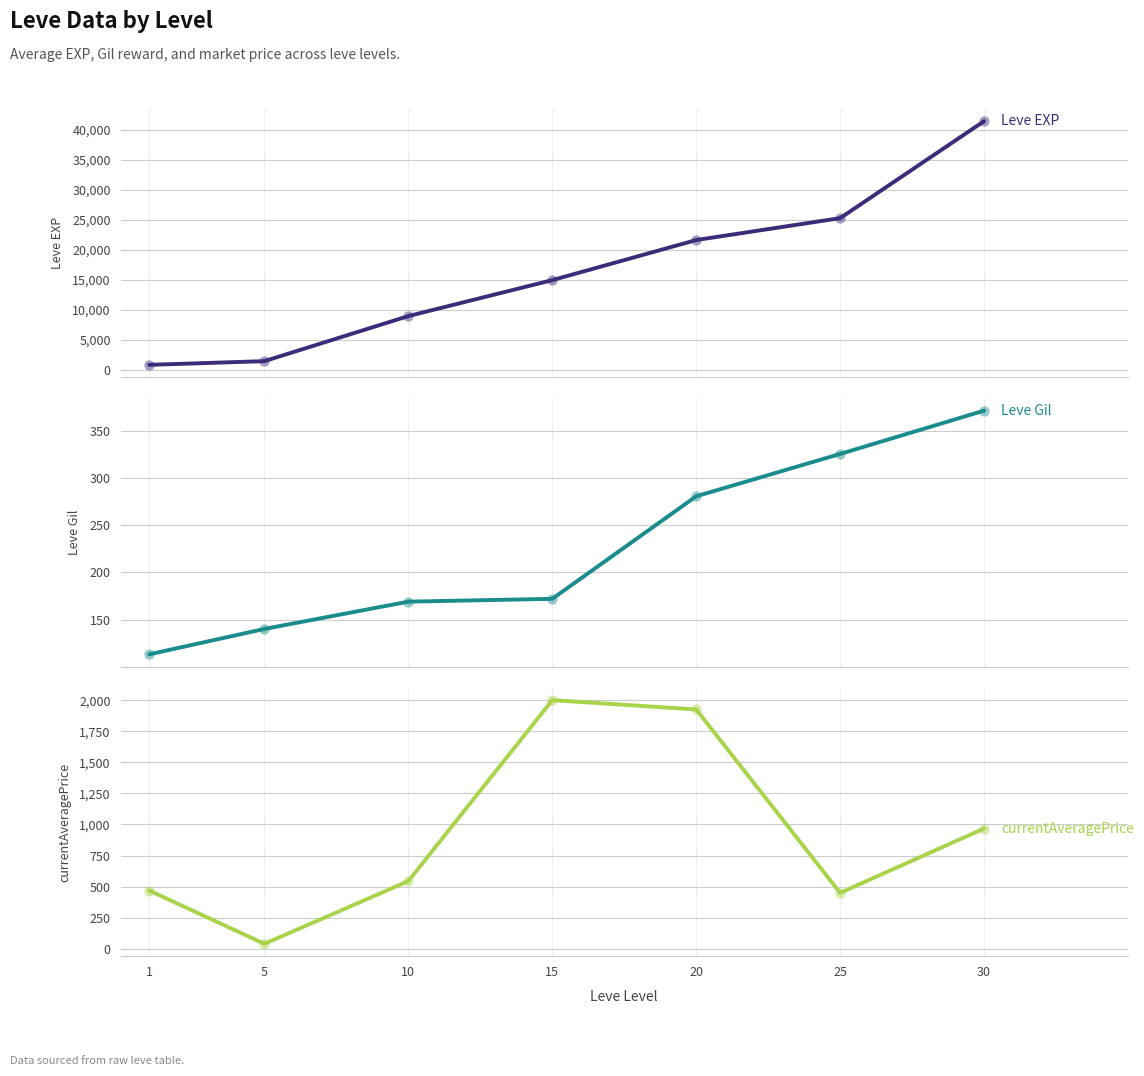

At which category is the sum across all series the highest?

30